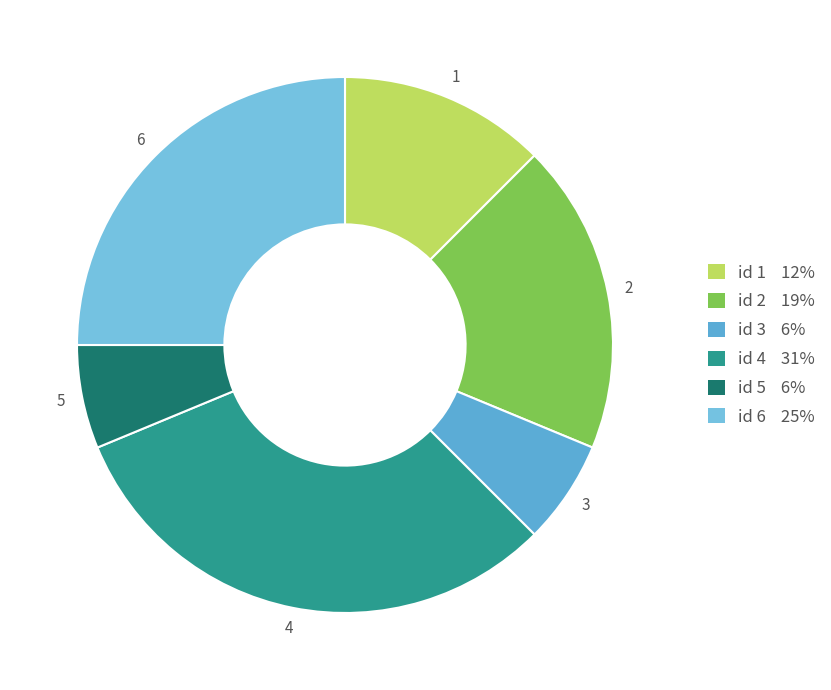

How many segments does this pie chart have?

6